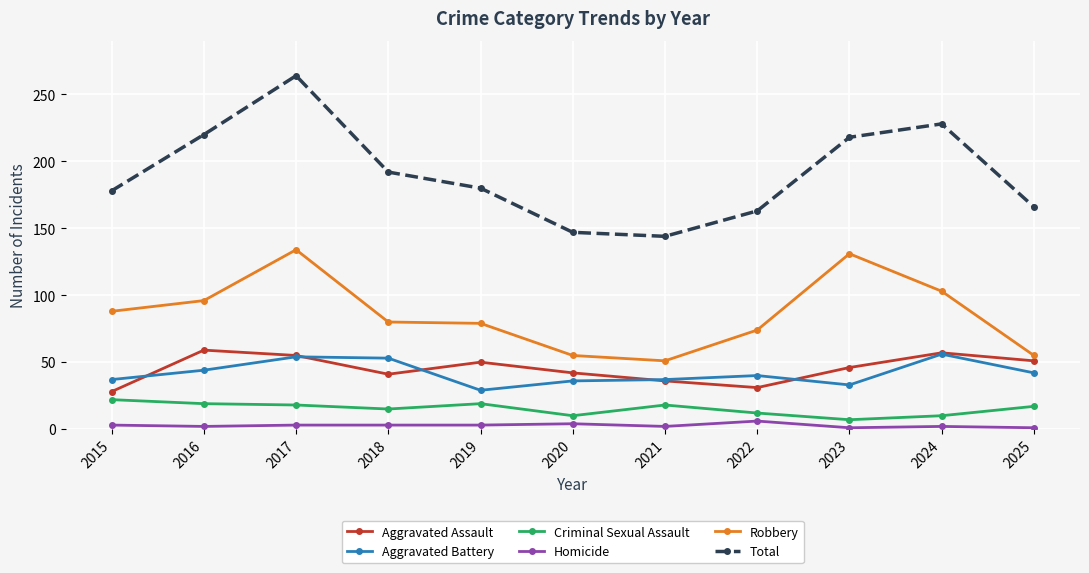

At which category is the sum across all series the highest?

2017